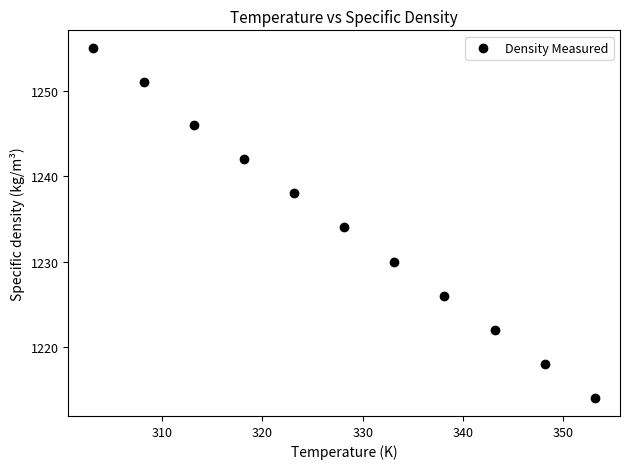

What is the range of Y values (max minus min)?

41